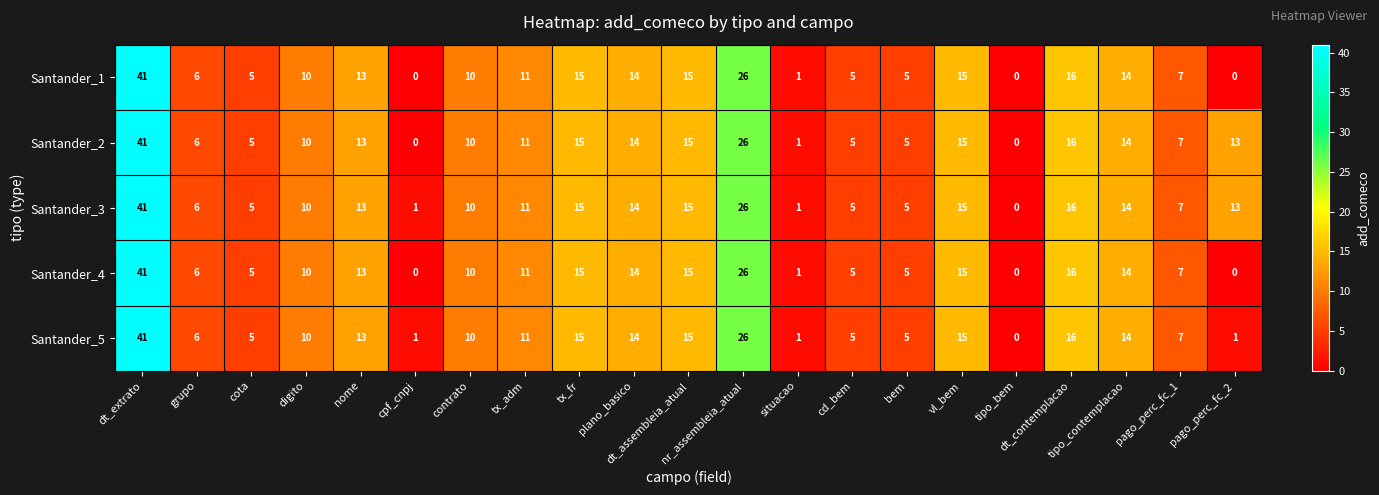

Which category has the highest value across all series?

dt_extrato